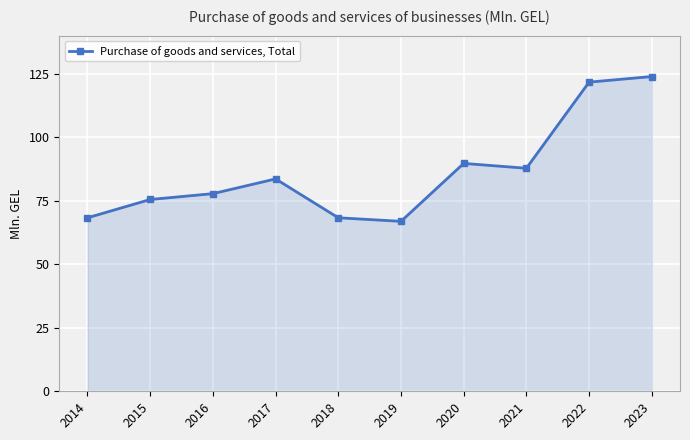

Reading right to left, transcribe all the data shown in this chart.

2023=123.9	2022=121.7	2021=87.8	2020=89.7	2019=66.9	2018=68.3	2017=83.6	2016=77.8	2015=75.5	2014=68.3